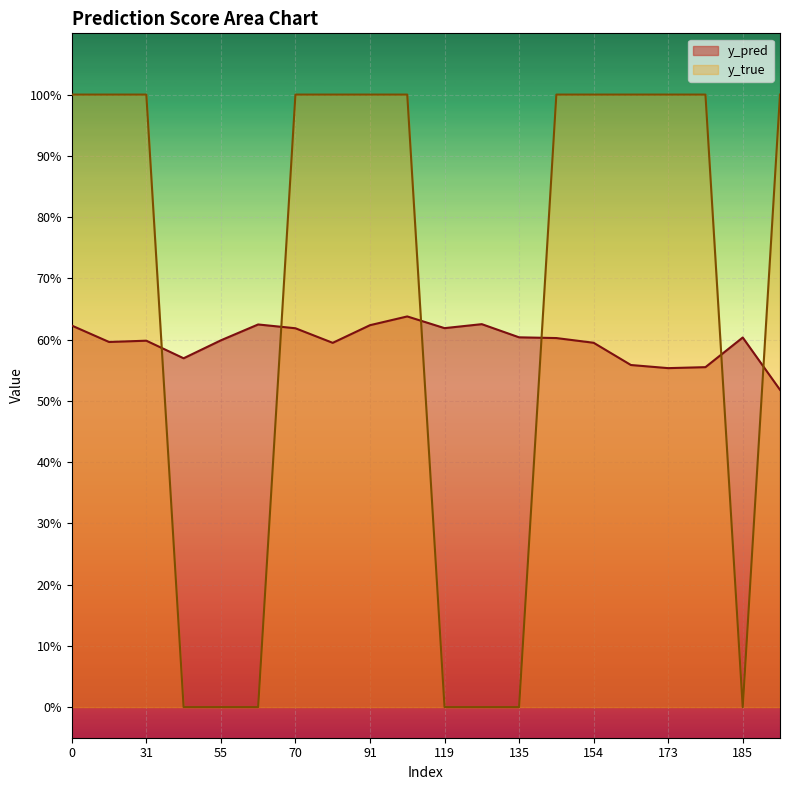

What is the approximate value of y_true at 31?

1.0